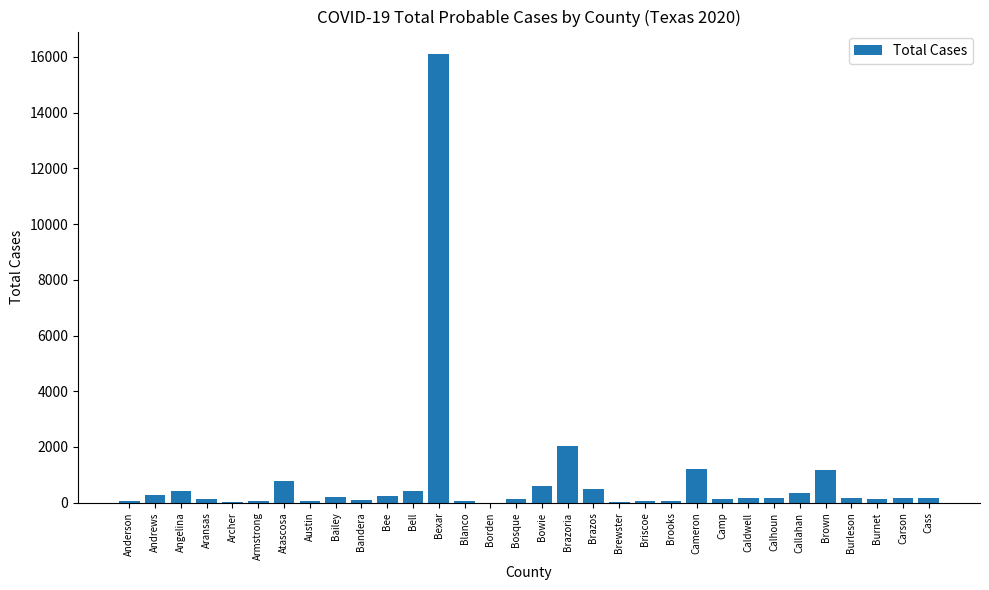

How many distinct data groups are displayed?

1